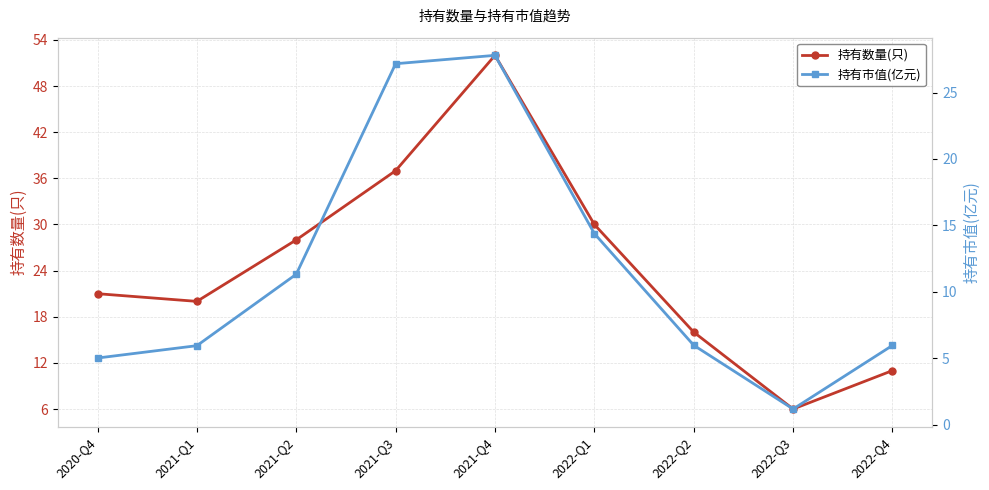

List the series in order of their peak value, lowest first.

持有市值(亿元), 持有数量(只)